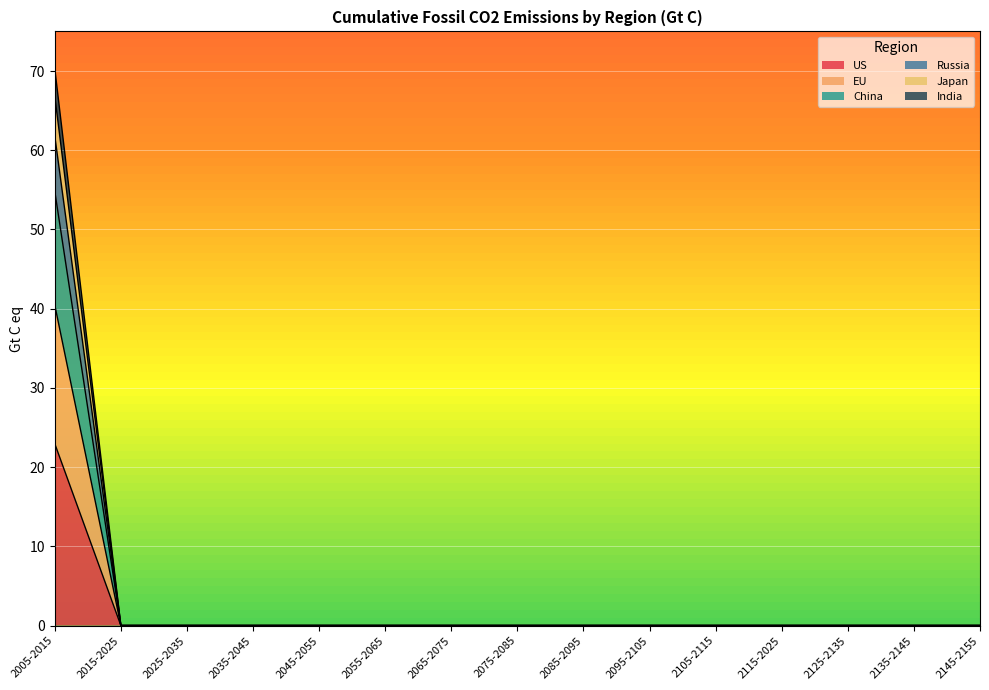

How many distinct data groups are displayed?

6